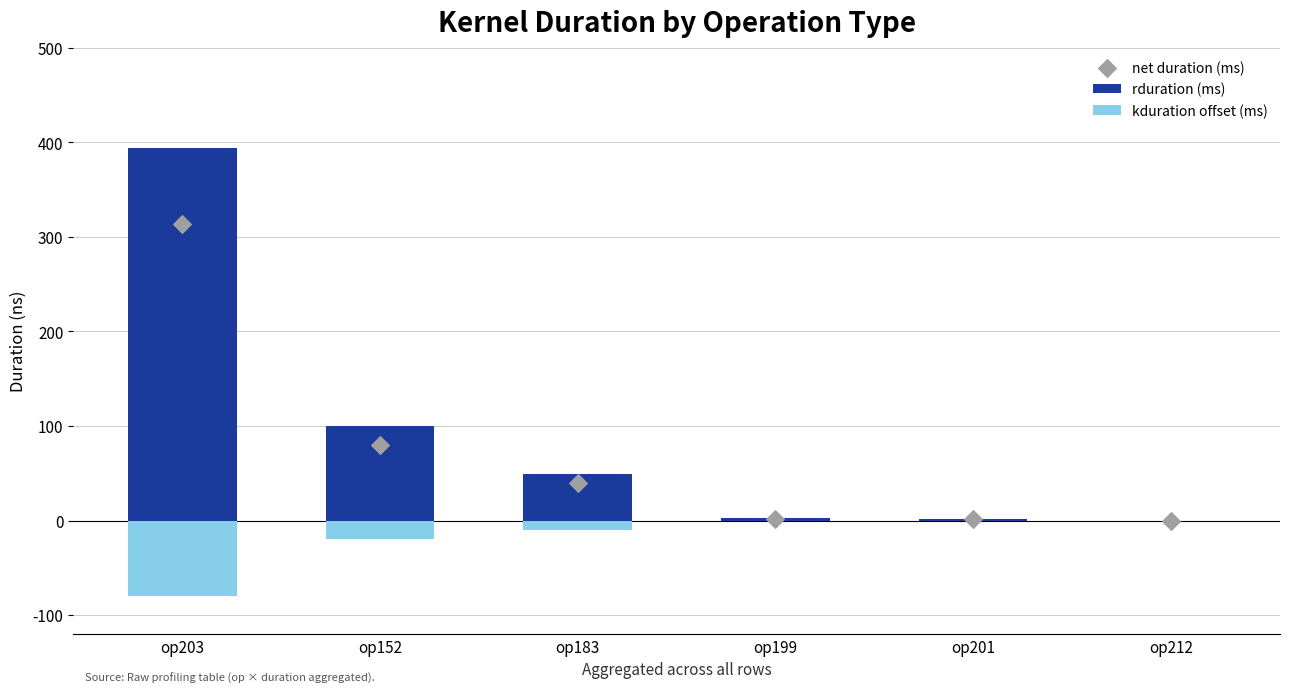

Is the value of rduration (ms) at op203 greater than the value of net duration (ms) at op183?

Yes